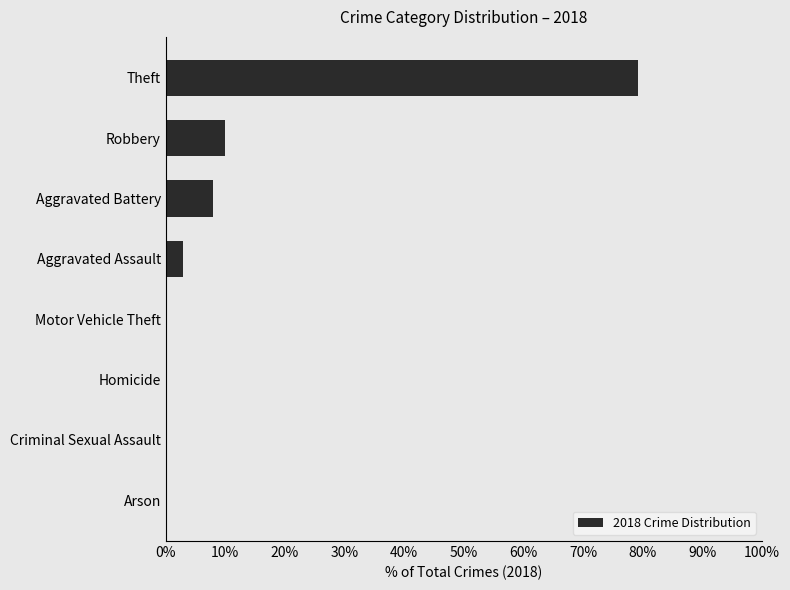

How many positive values are there?

4